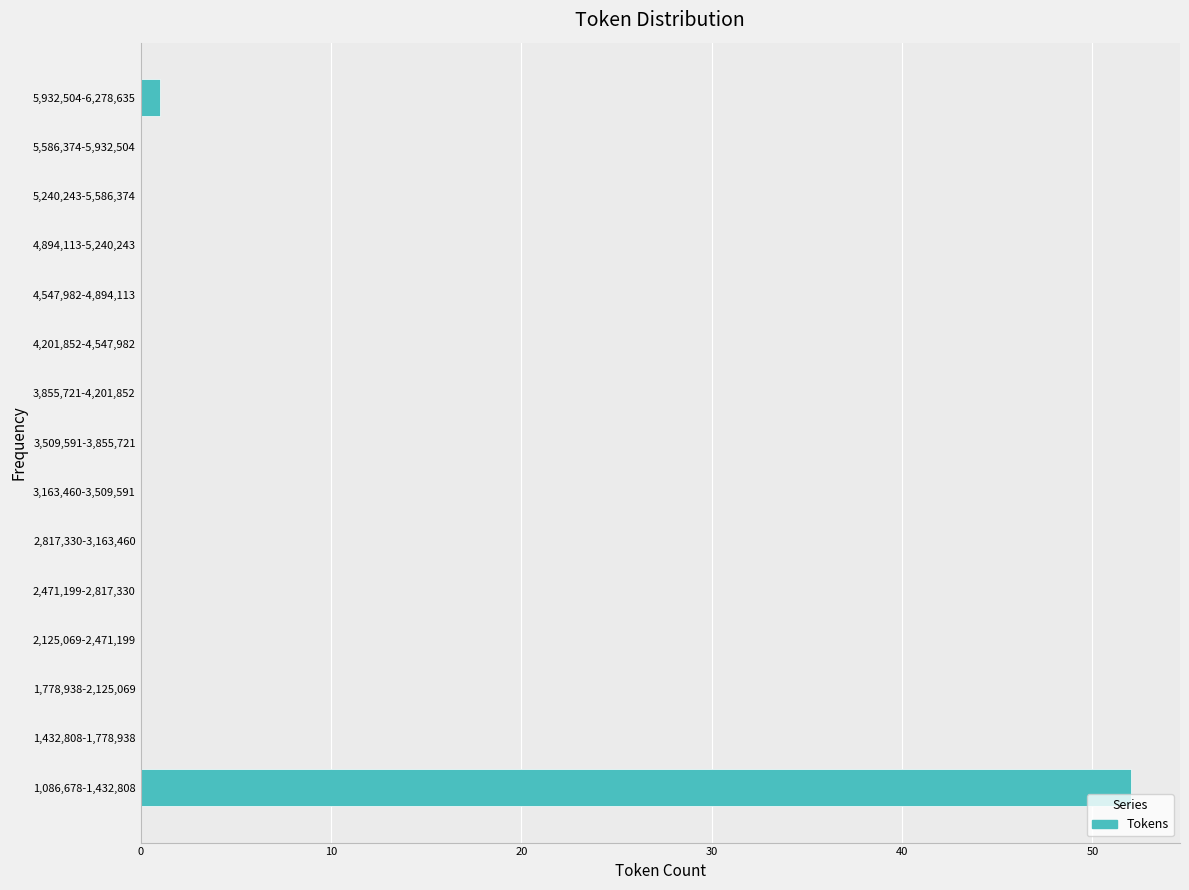

Reading bottom to top, transcribe all the data shown in this chart.

1,086,678-1,432,808=52	1,432,808-1,778,938=0	1,778,938-2,125,069=0	2,125,069-2,471,199=0	2,471,199-2,817,330=0	2,817,330-3,163,460=0	3,163,460-3,509,591=0	3,509,591-3,855,721=0	3,855,721-4,201,852=0	4,201,852-4,547,982=0	4,547,982-4,894,113=0	4,894,113-5,240,243=0	5,240,243-5,586,374=0	5,586,374-5,932,504=0	5,932,504-6,278,635=1